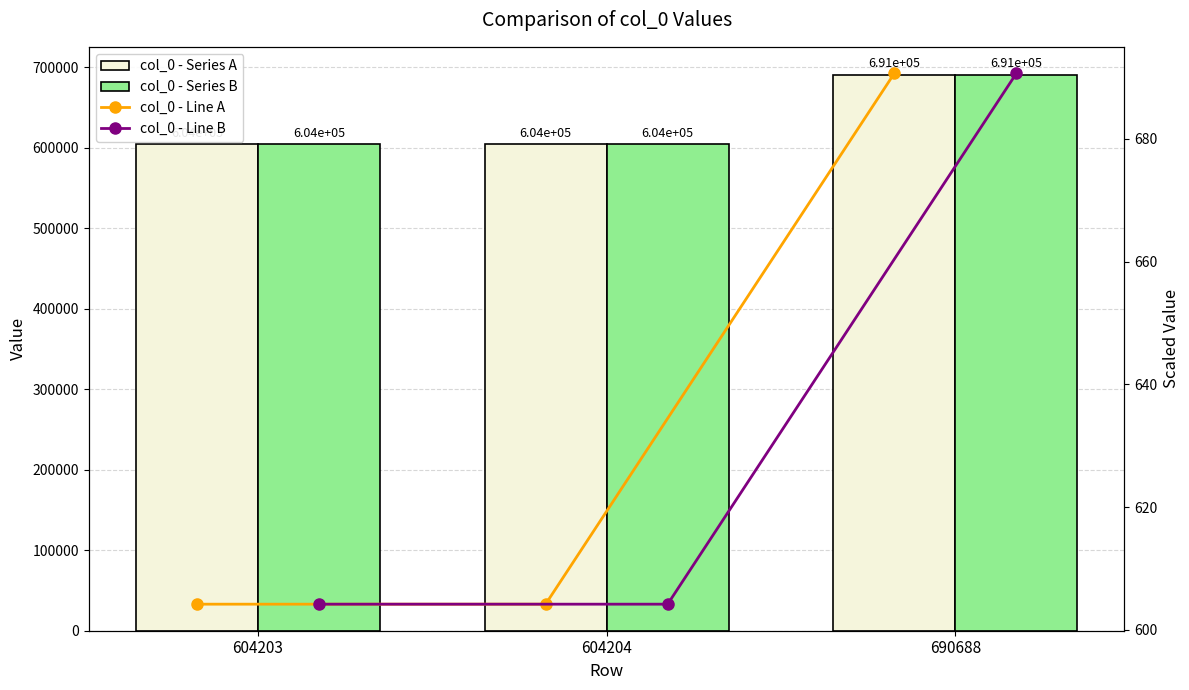

What are all the series names shown in the legend?

col_0 - Series A, col_0 - Series B, col_0 - Line A, col_0 - Line B